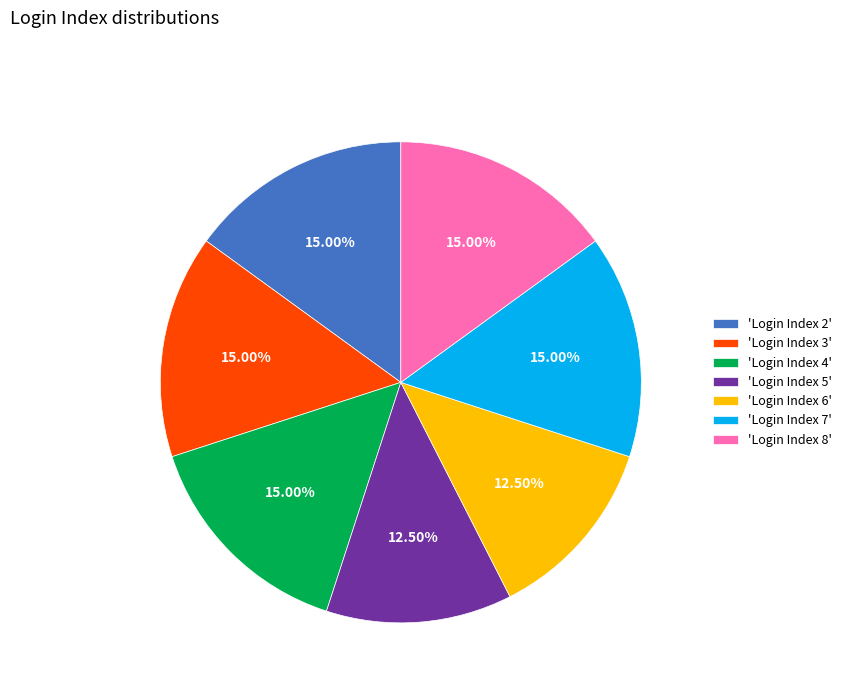

How many segments does this pie chart have?

7